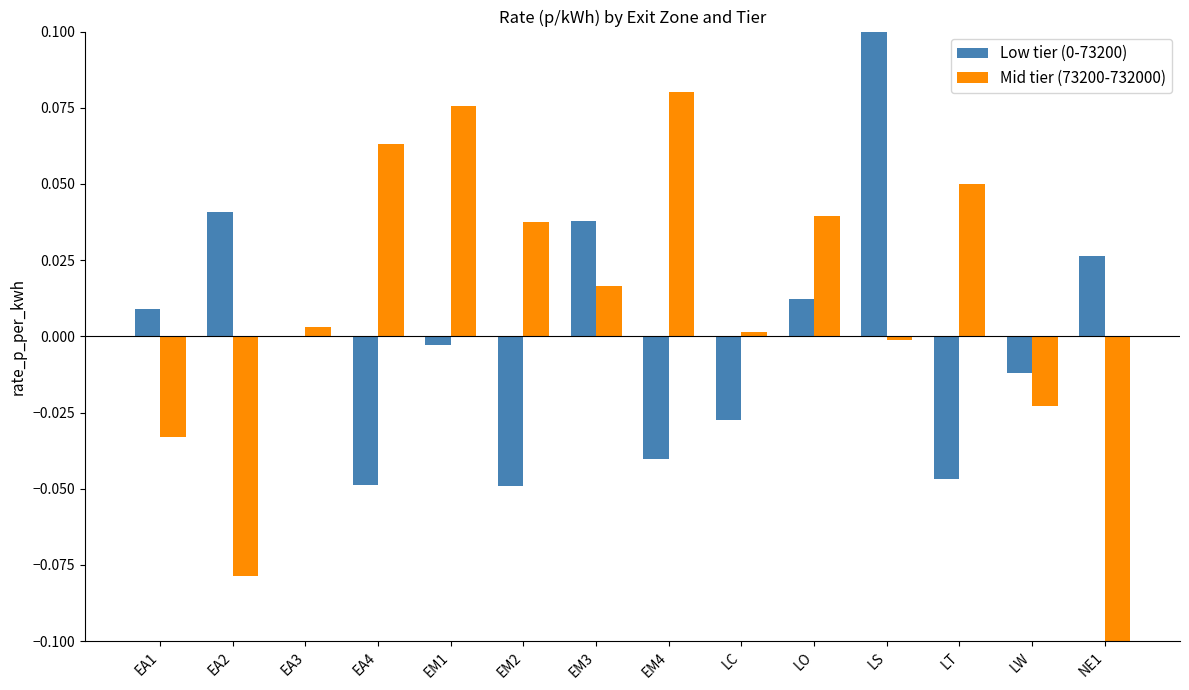

The value of Mid tier (73200-732000) at EA4 is 0.1. True or false?

True